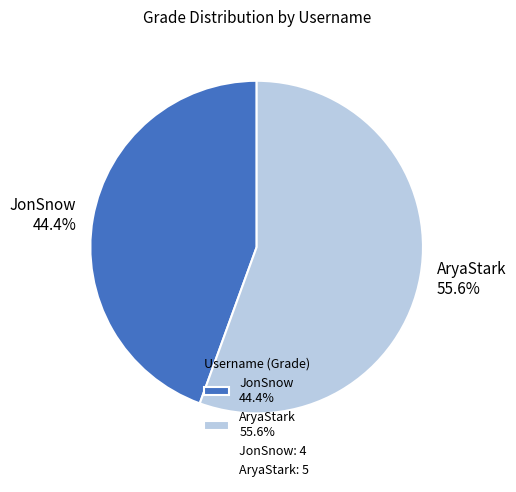

How many segments does this pie chart have?

2